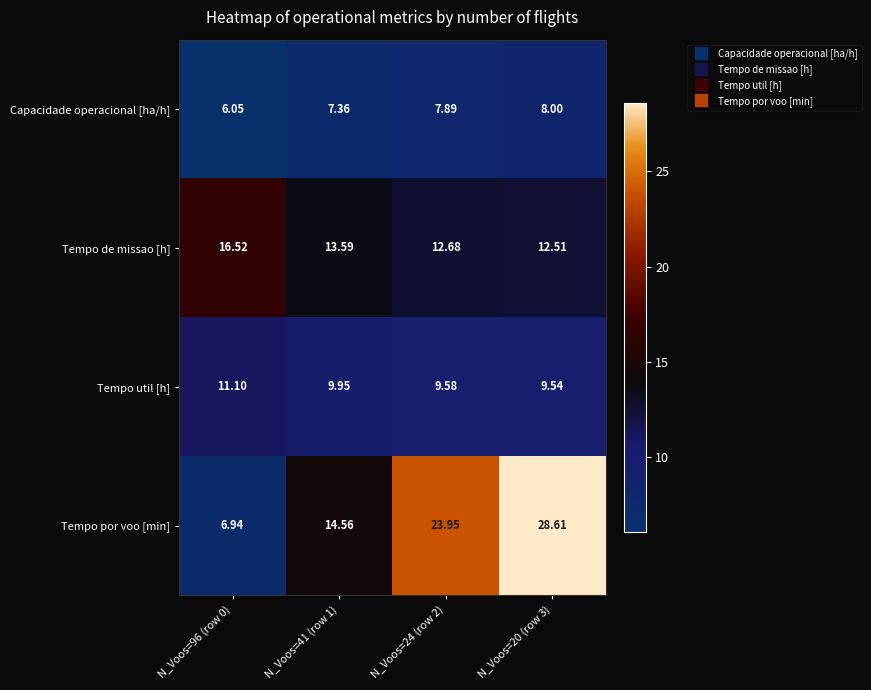

Between N_Voos=96 (row 0) and N_Voos=24 (row 2), which series saw the biggest shift?

Tempo por voo [min]